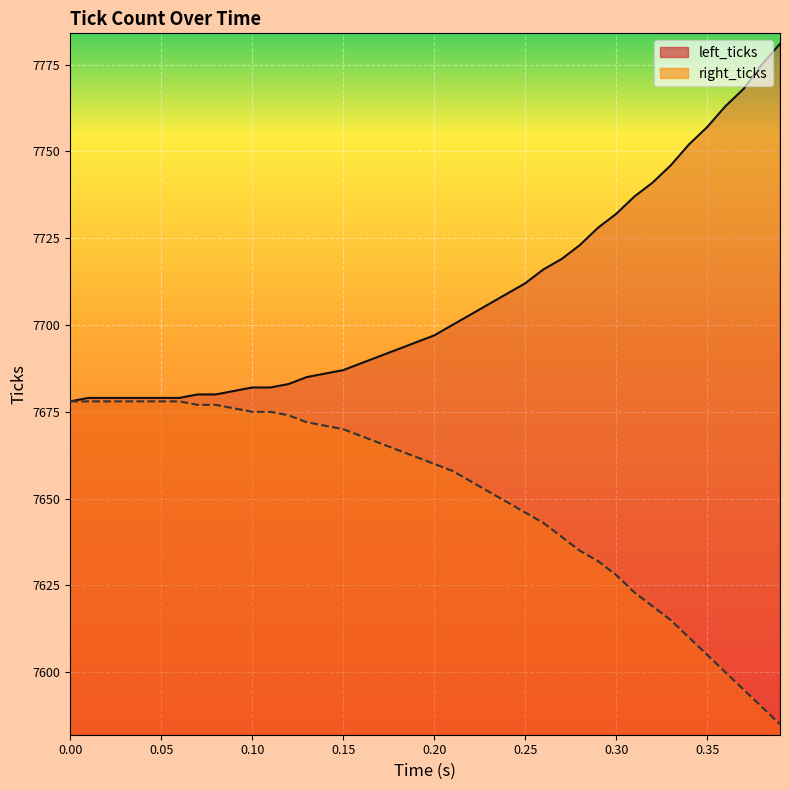

What are all the series names shown in the legend?

left_ticks, right_ticks